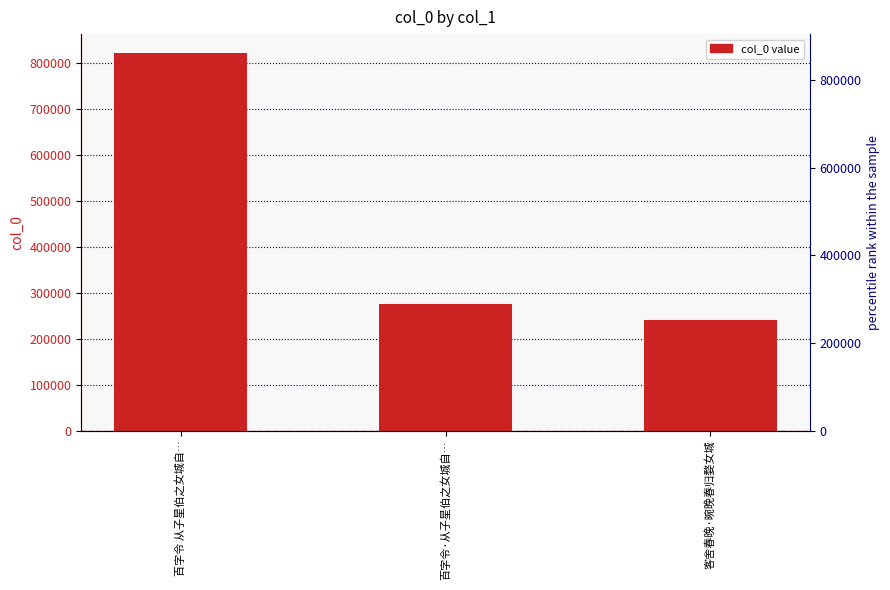

What is the minimum value shown in the chart?

240382